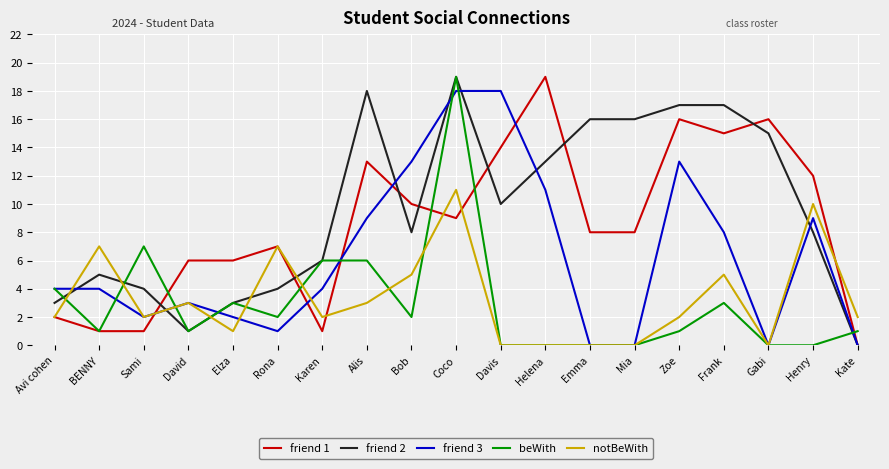

How many series are shown in this chart?

5